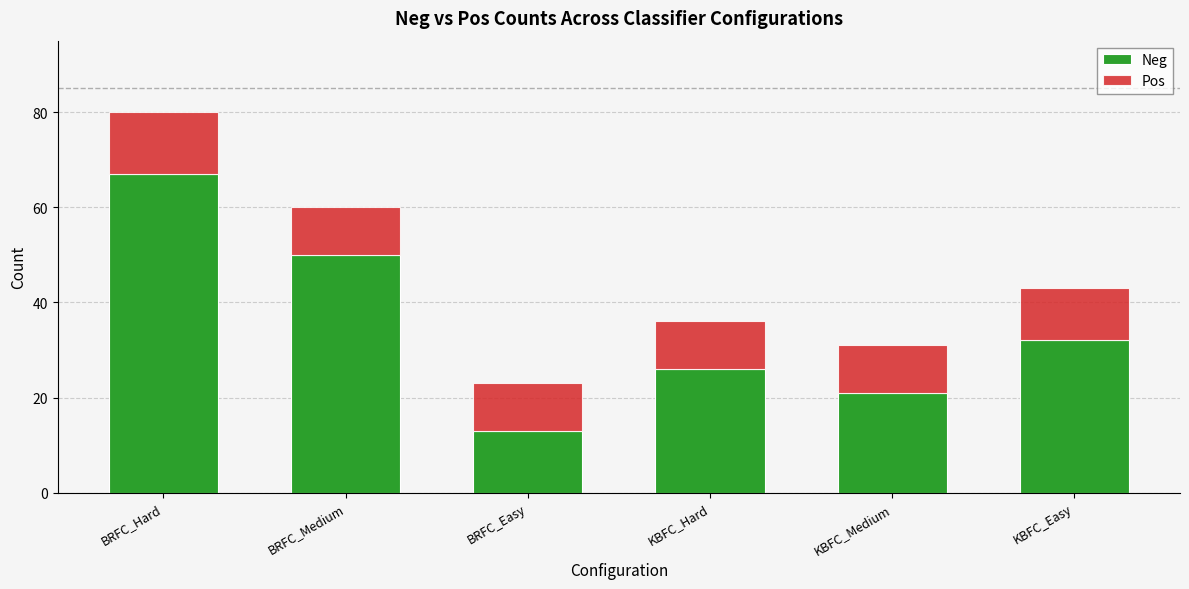

Reading left to right, list the values for the Neg series.

BRFC_Hard=67	BRFC_Medium=50	BRFC_Easy=13	KBFC_Hard=26	KBFC_Medium=21	KBFC_Easy=32